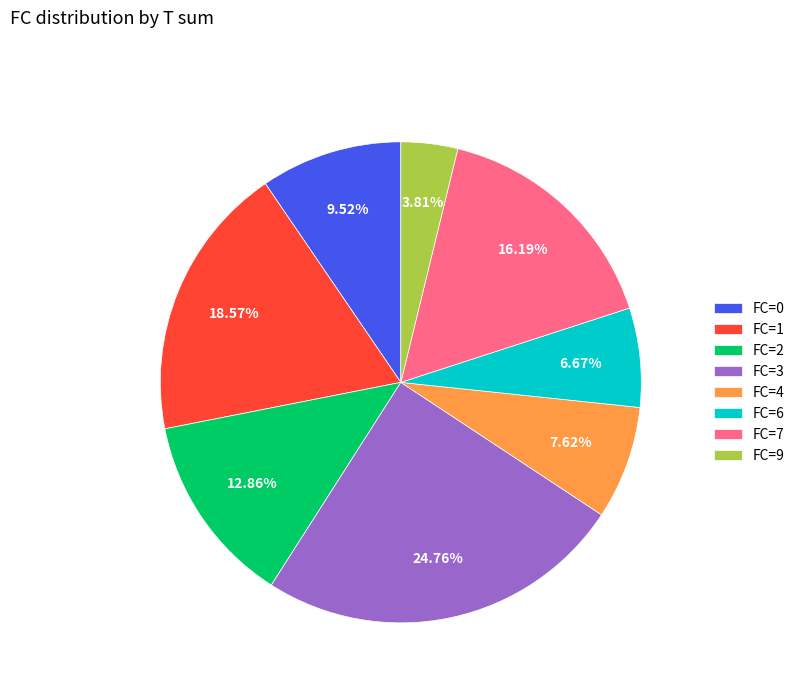

What is the ratio of the value at FC=4 to the value at FC=1?

0.4